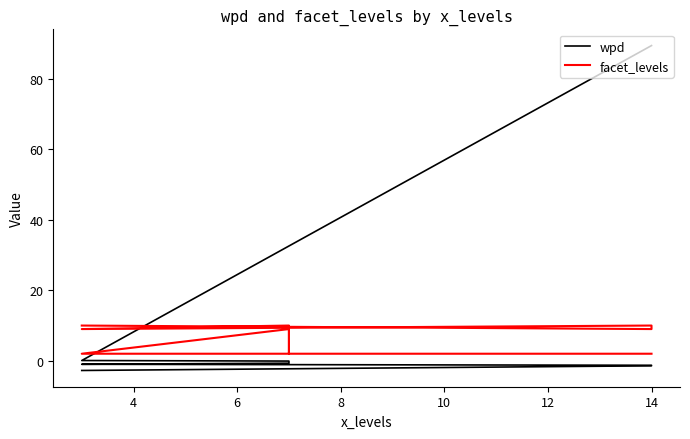

How many times do facet_levels and wpd cross each other?

1